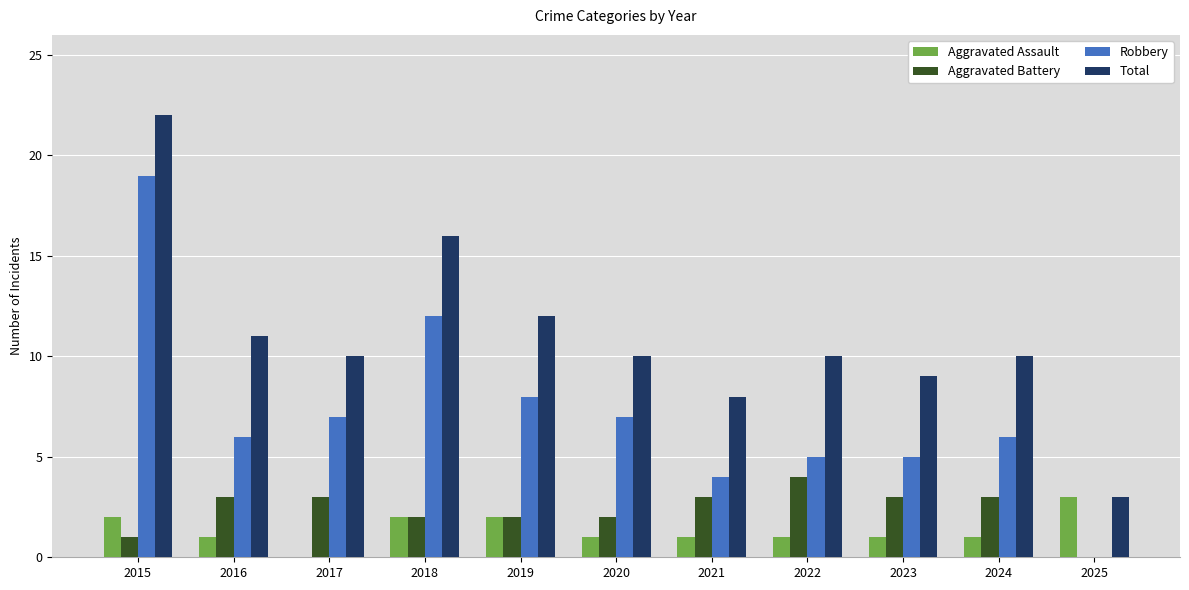

Are the bars horizontal?

No